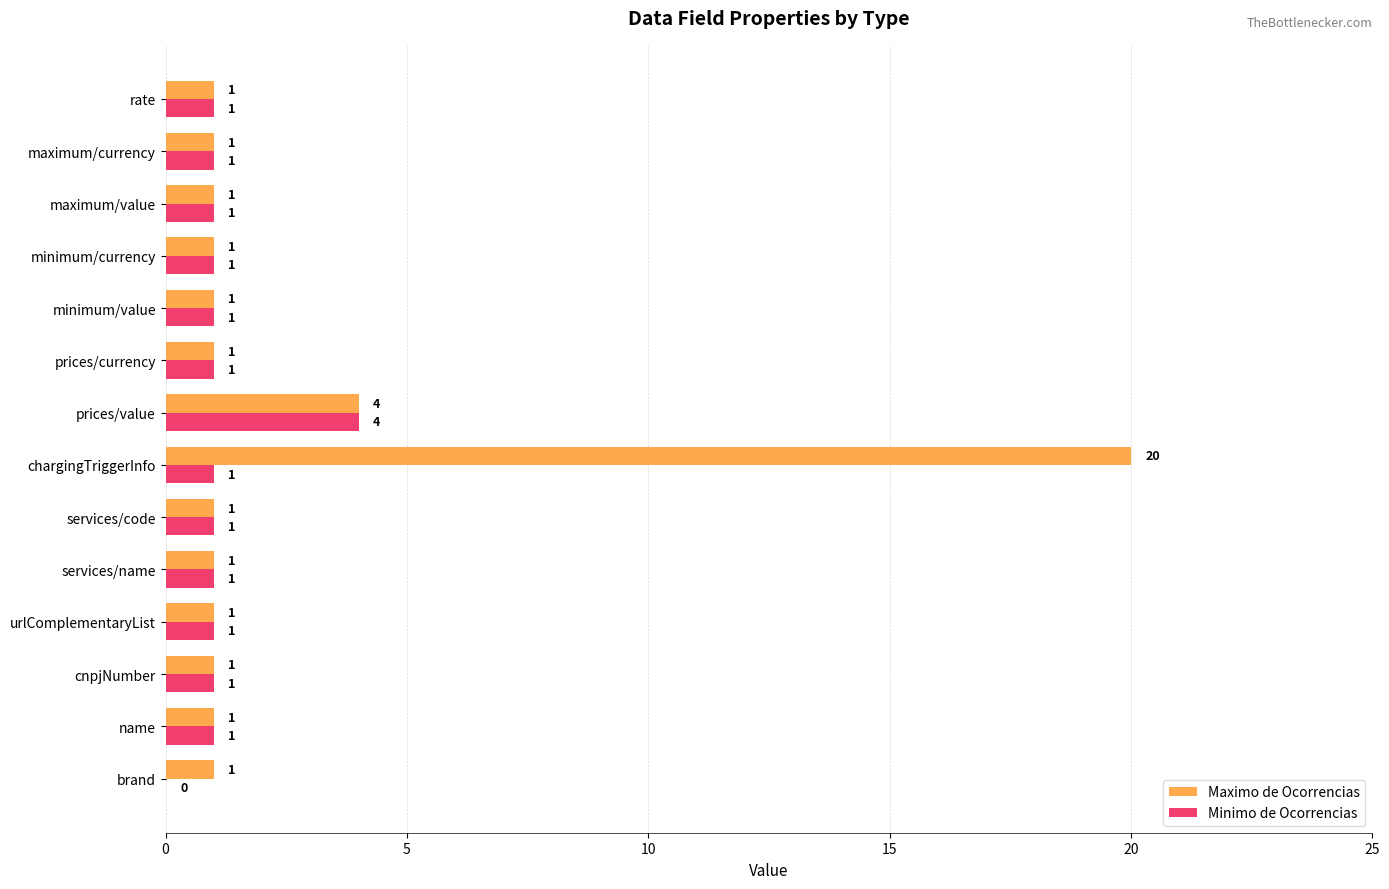

How many positive values does the Minimo de Ocorrencias series have?

13